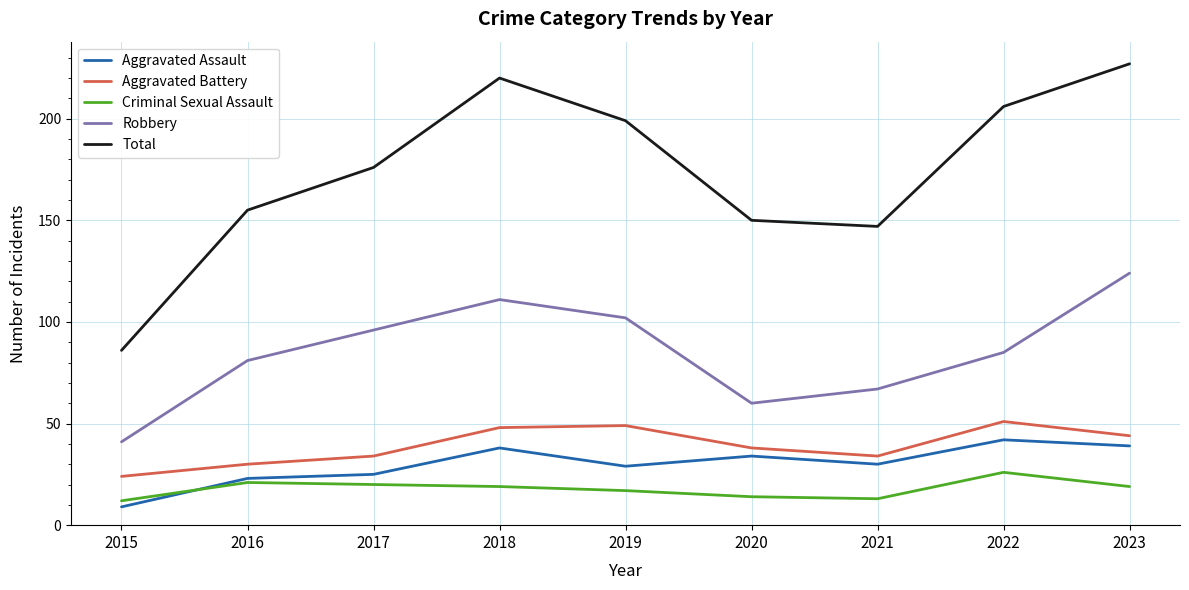

What is the average value of the Aggravated Assault series?

30